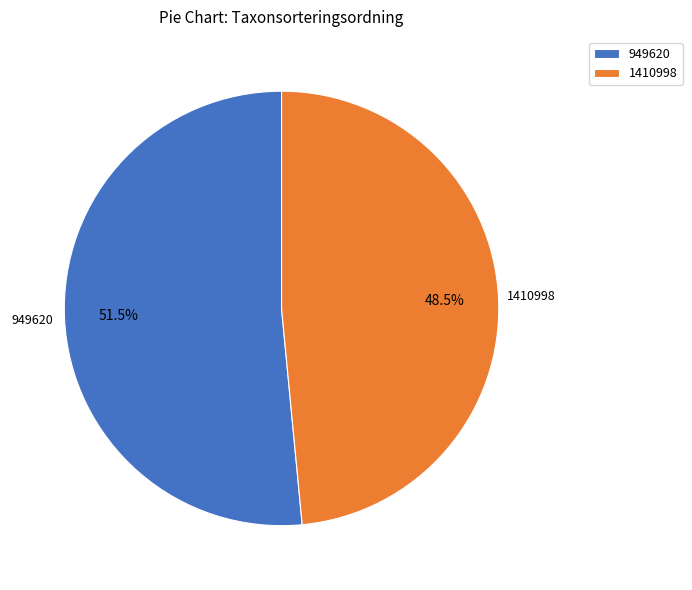

Which category accounts for the majority?

949620